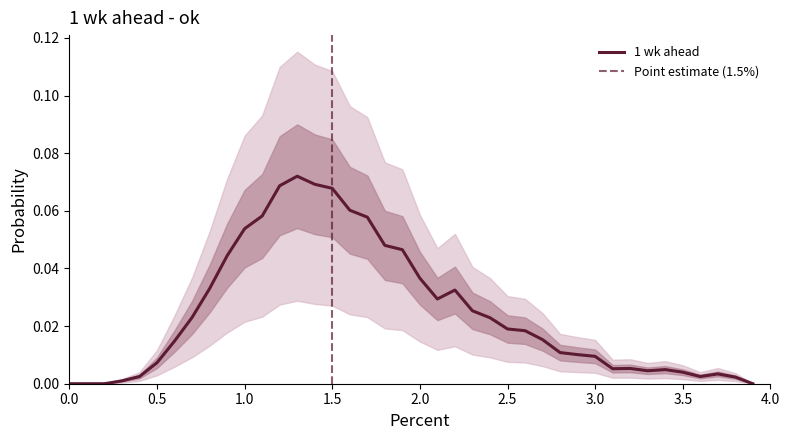

Count the number of values greater than 0.

36